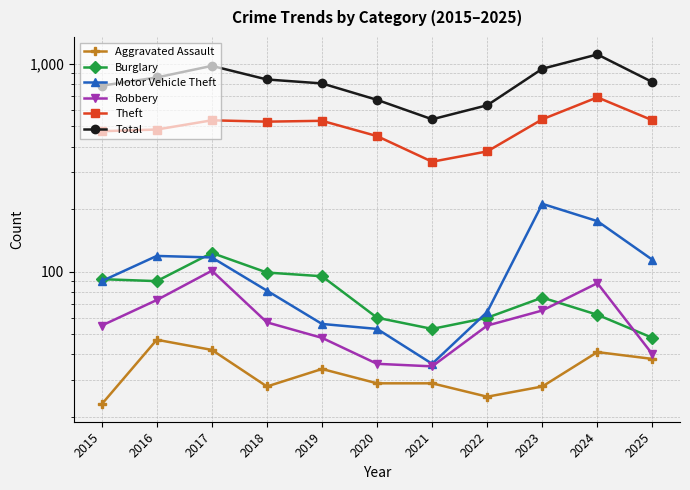

Rank the series by their maximum value, from lowest to highest.

Aggravated Assault, Robbery, Burglary, Motor Vehicle Theft, Theft, Total